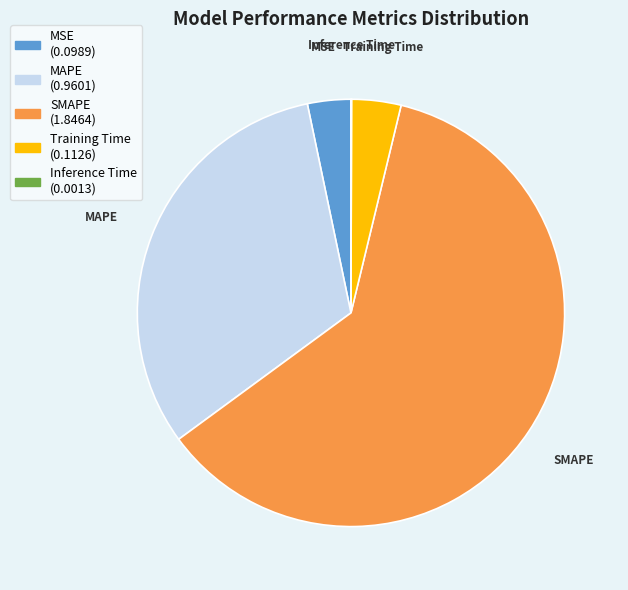

Is SMAPE the majority of the pie?

Yes